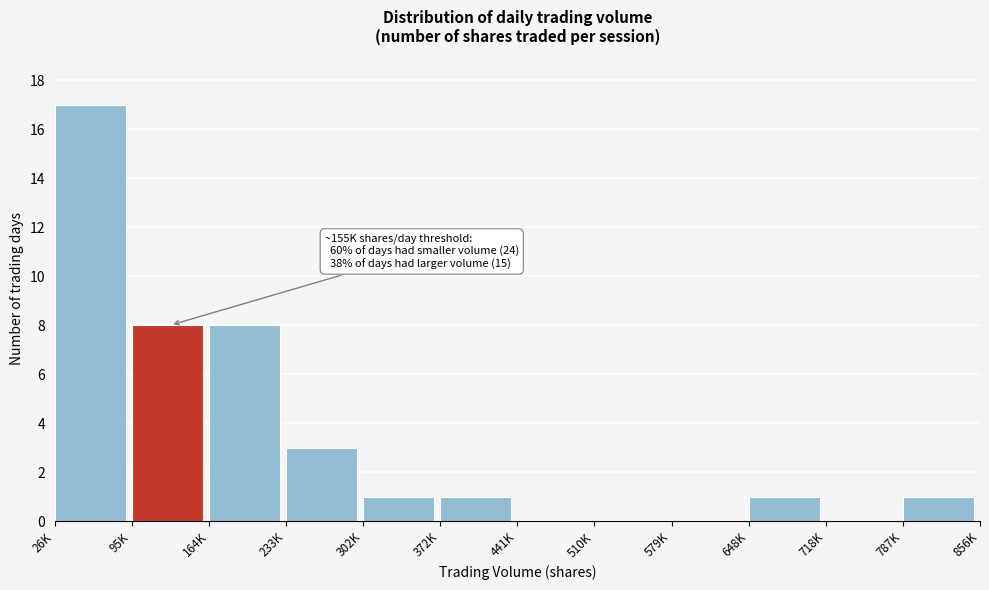

Reading left to right, transcribe all the data shown in this chart.

26K=17	95K=8	164K=8	233K=3	302K=1	372K=1	441K=0	510K=0	579K=0	648K=1	718K=0	787K=1